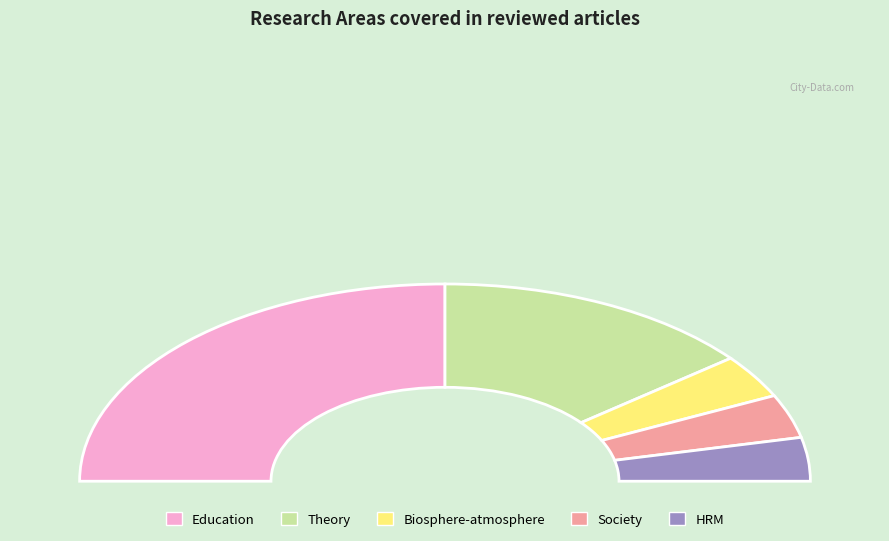

Does Education account for over 50% of the chart?

No